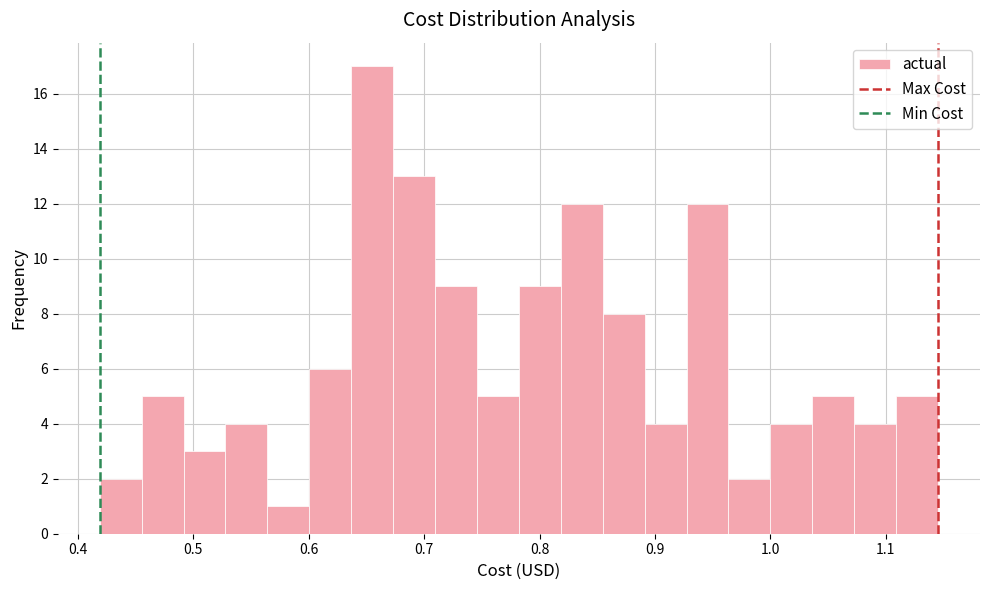

Read against the x-axis, roughly where is the centre of the tallest bar?

0.66